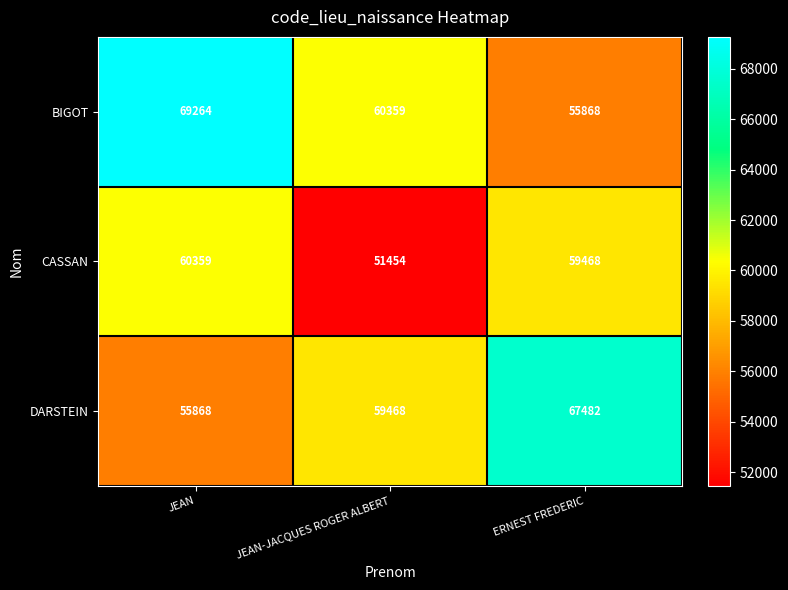

What is the maximum value for CASSAN?

60359